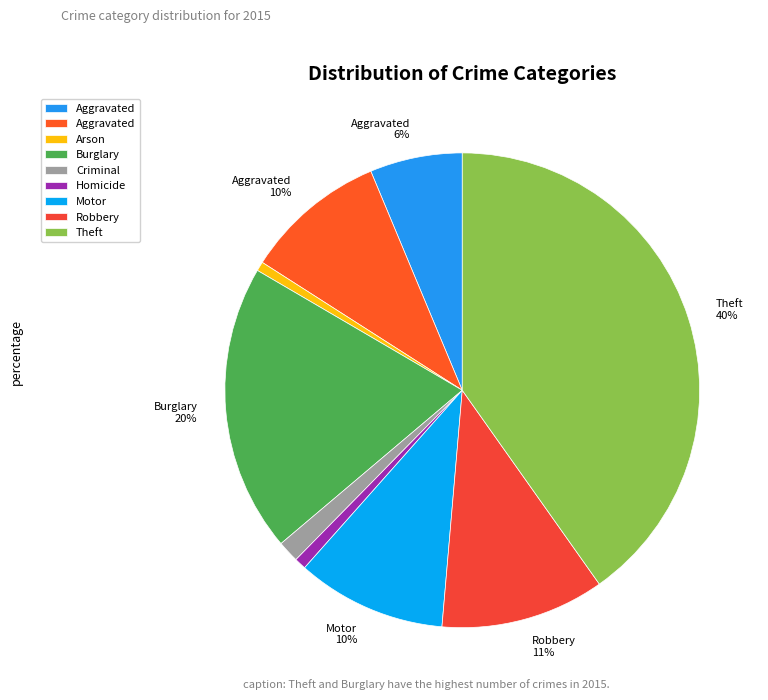

Count the number of slices in the pie.

9